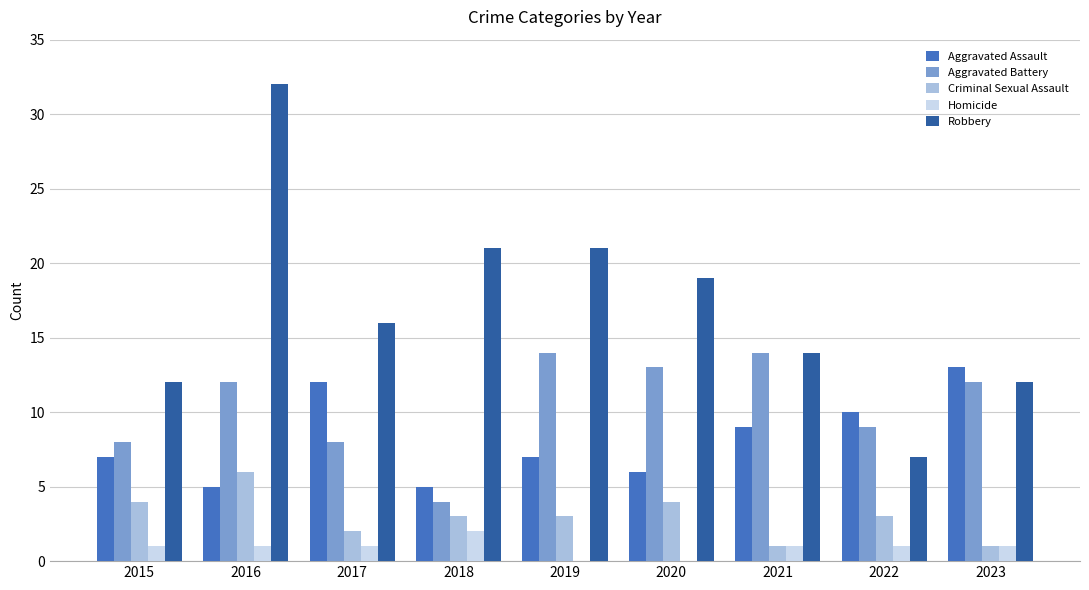

The value of Aggravated Assault at 2015 is 7. True or false?

True